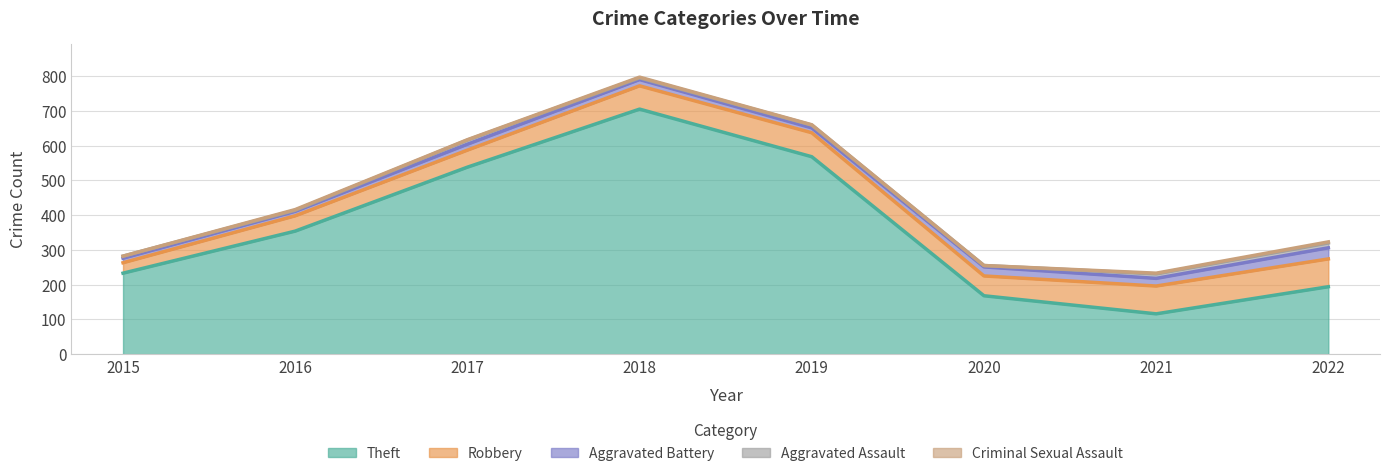

What are all the series names shown in the legend?

Theft, Robbery, Aggravated Battery, Aggravated Assault, Criminal Sexual Assault